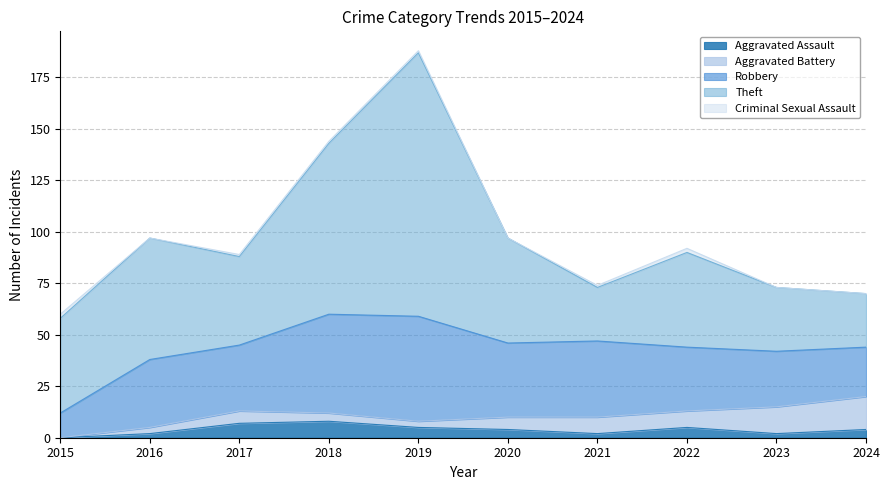

How many interior local peaks does the Theft series have?

3